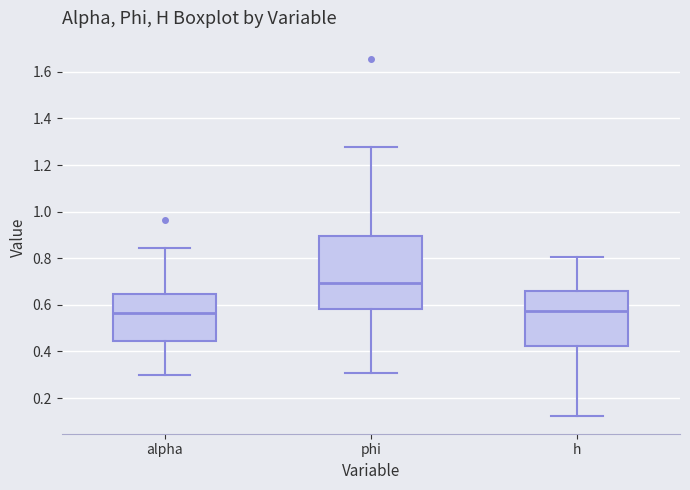

Comparing the boxes themselves (not the whiskers), which one is the tallest?

phi